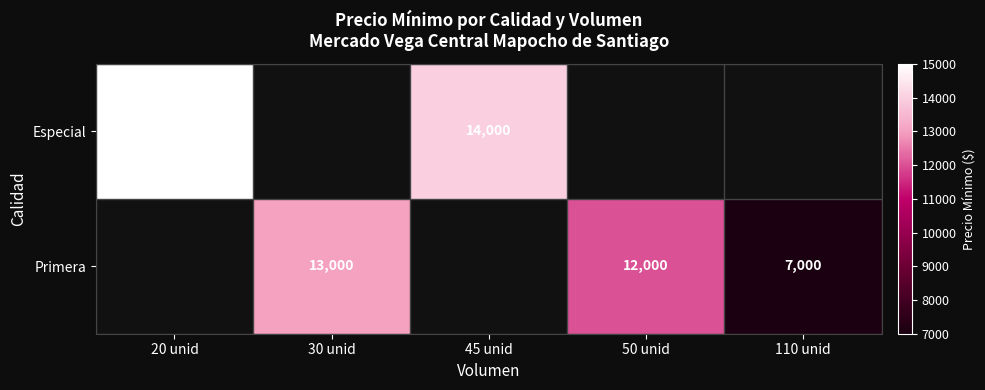

Is it true that Especial equals 15000 at 20 unid?

True